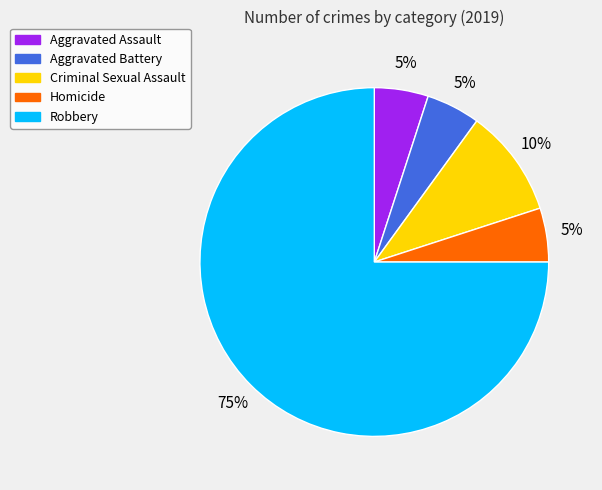

What is the majority slice?

Robbery